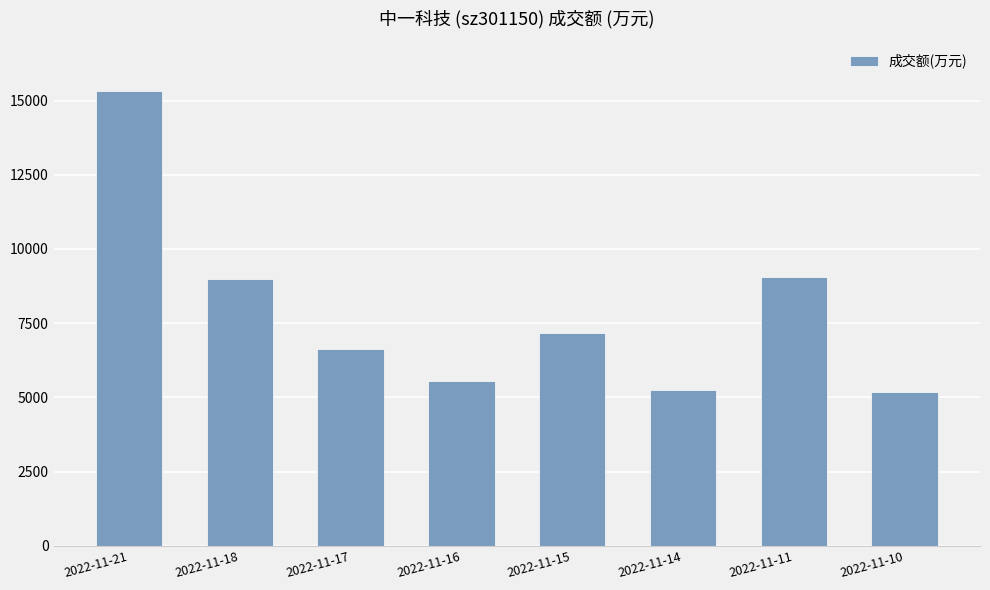

What is the smallest value displayed?

5180